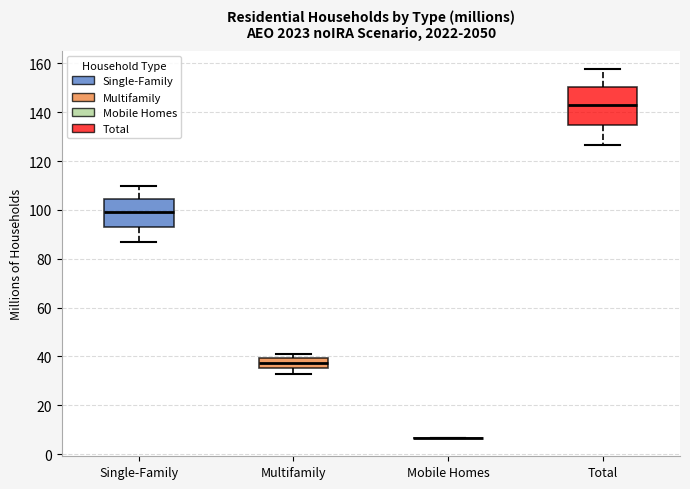

Which box is the tallest, from its lower edge to its upper edge?

Total